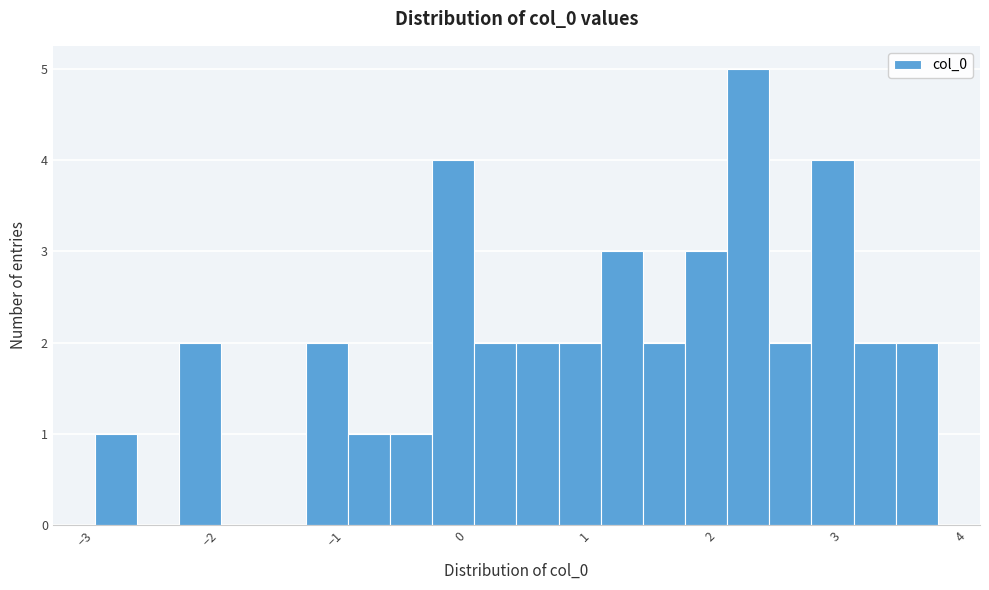

Read against the x-axis, roughly where is the centre of the tallest bar?

2.3